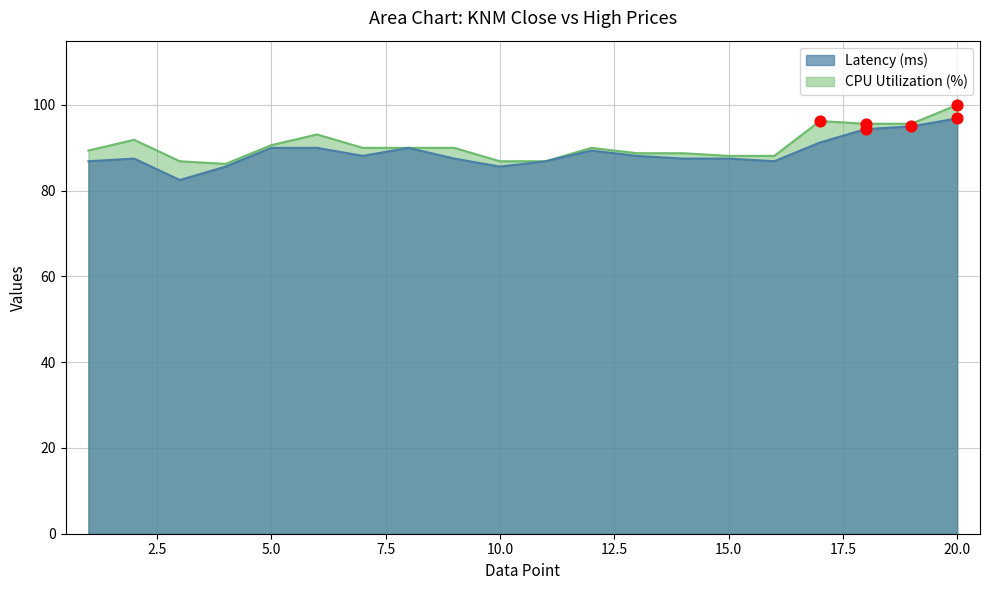

At how many categories does at least one series exceed 82?

20